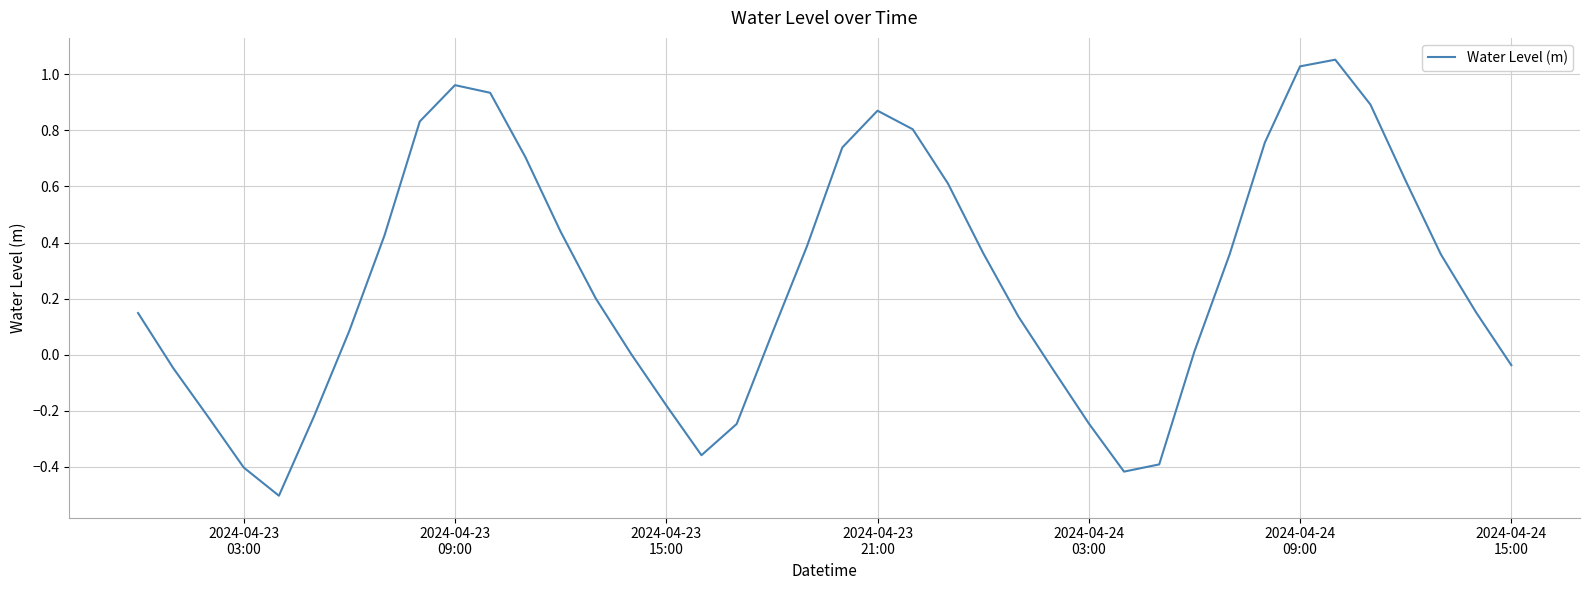

How many lines are shown in the chart?

1